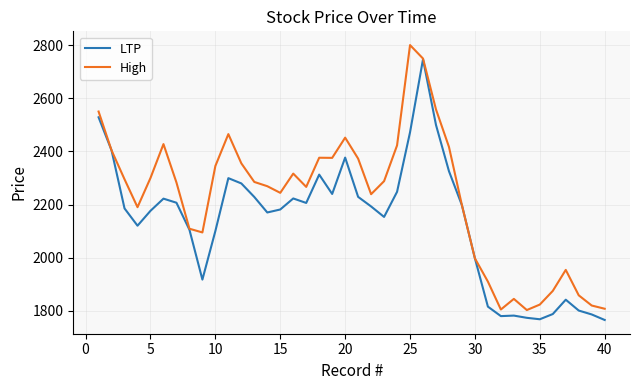

What is the maximum value shown in the chart?

2800.0